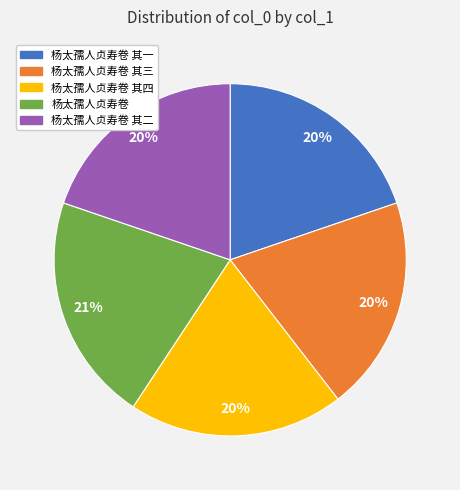

How many segments does this pie chart have?

5